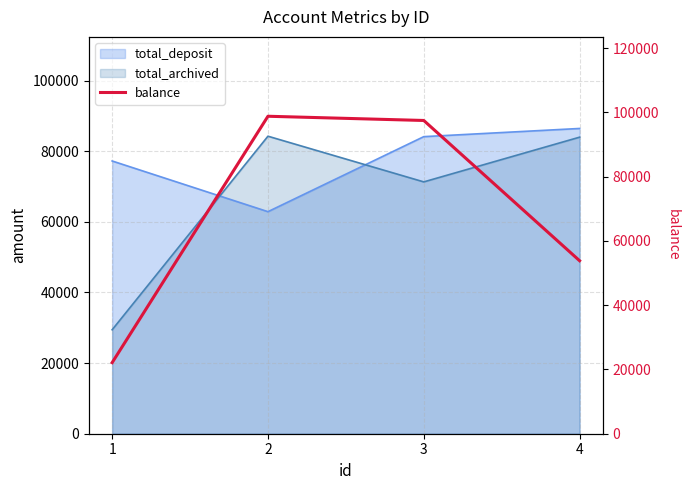

What value does the data have at 1?

22122